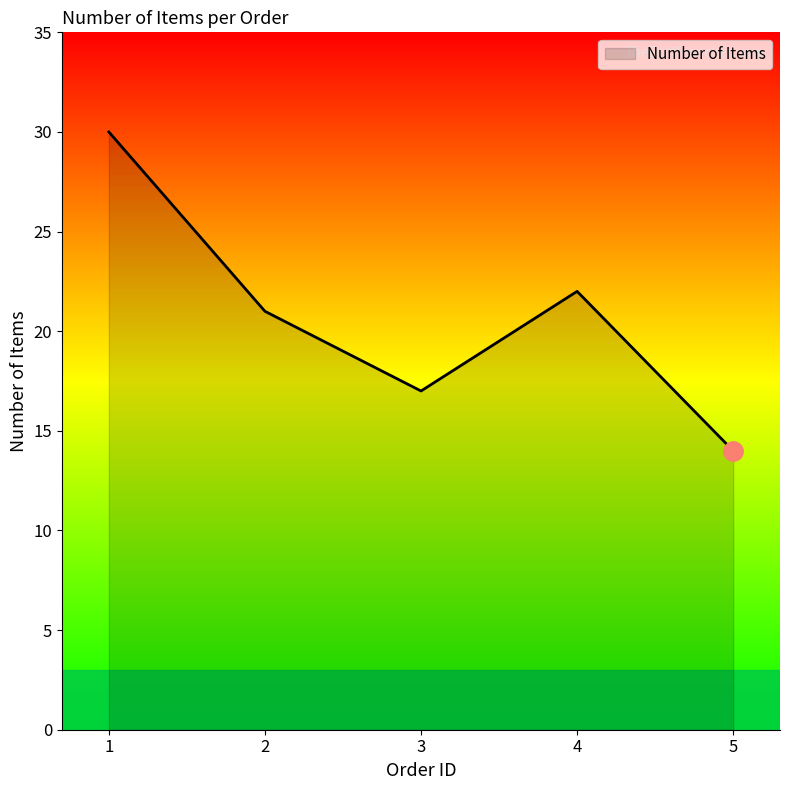

Reading left to right, what are all the values shown in this chart?

1=30	2=21	3=17	4=22	5=14